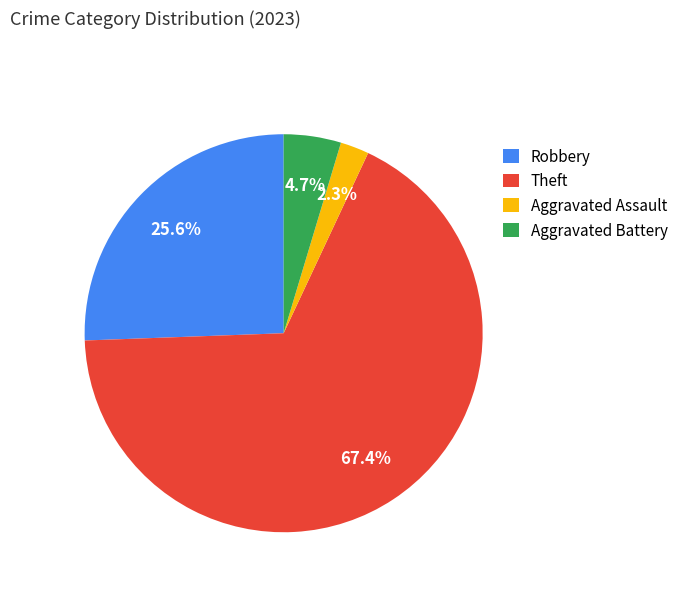

What percentage do Theft and Aggravated Battery together represent?

72.1%